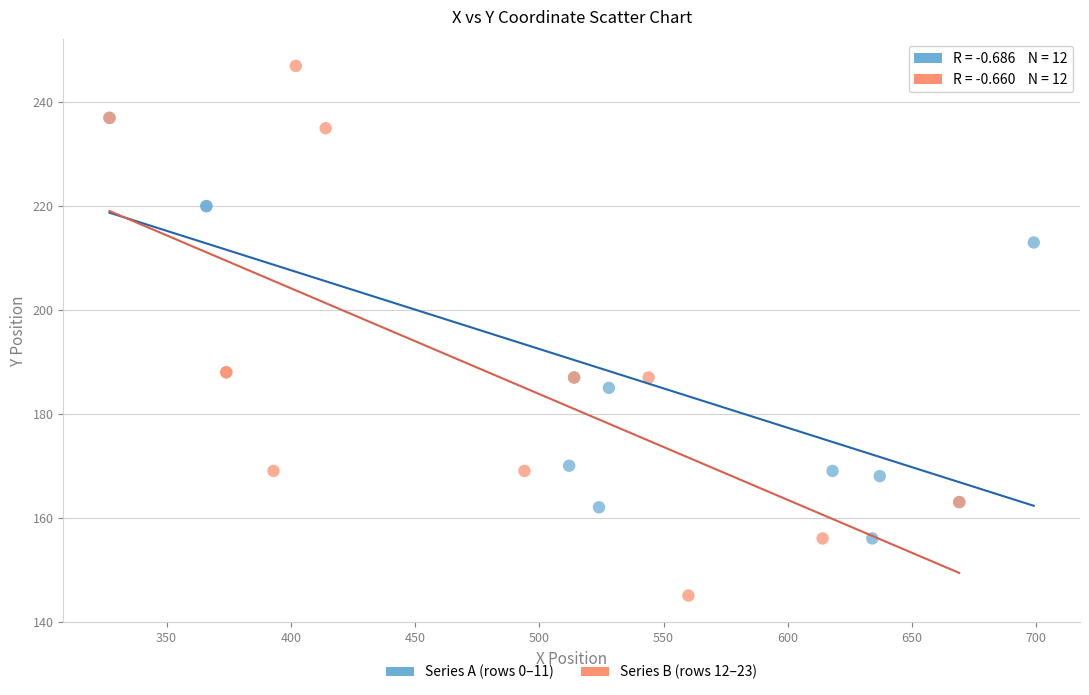

Which series contains the lowest Y value?

Series B (rows 12–23)